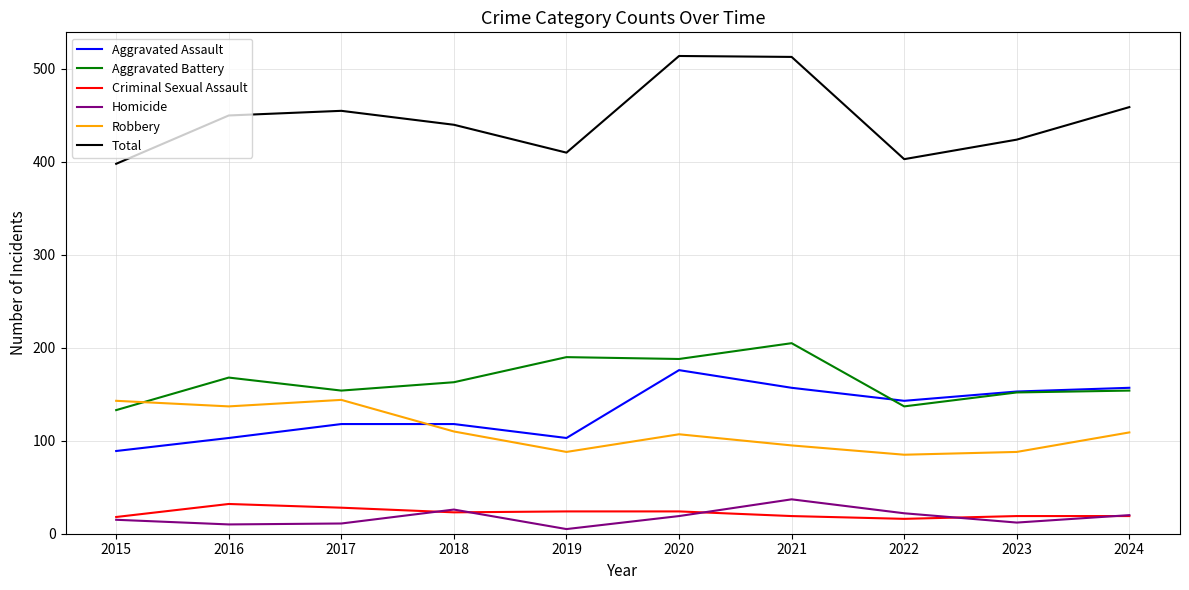

The Robbery series shows 110 at 2018. True or false?

True